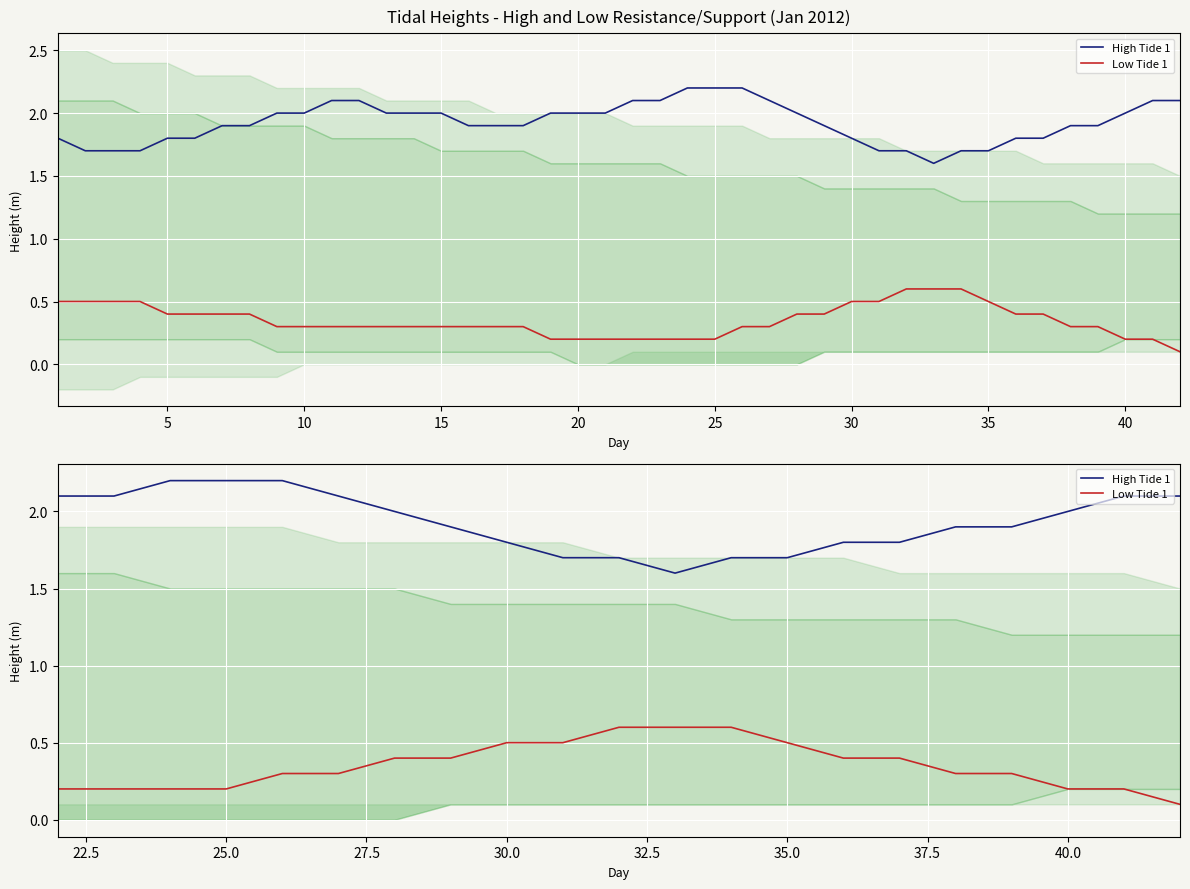

Rank the series by their maximum value, from highest to lowest.

High Tide 1, Low Tide 1